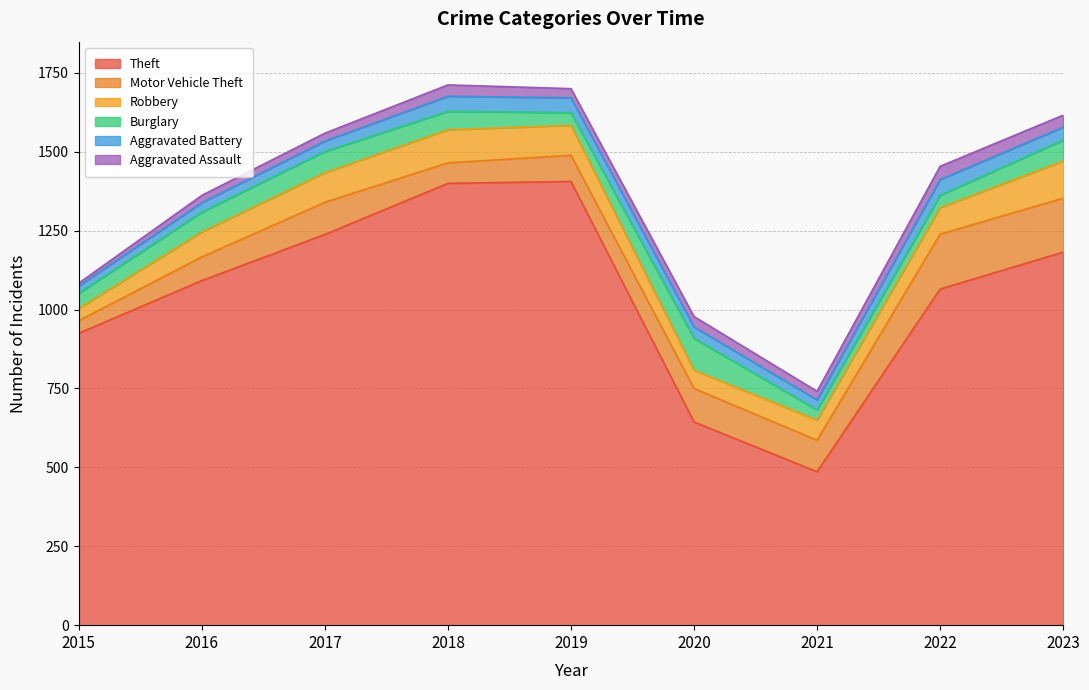

Where is the first local minimum for Theft?

2021